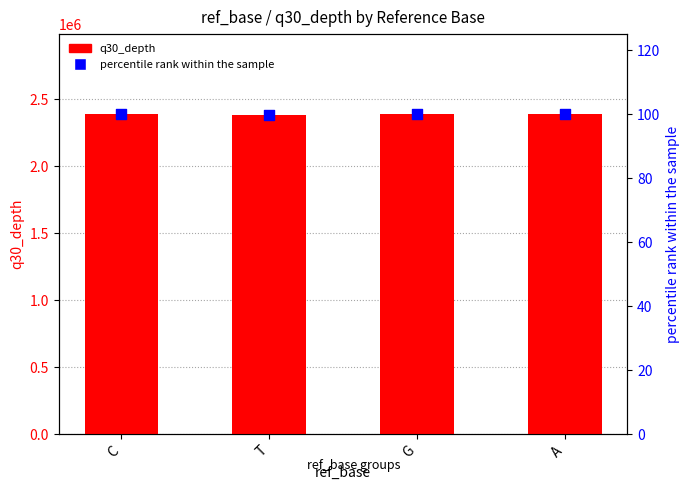

At how many categories does at least one series exceed 1178561?

4